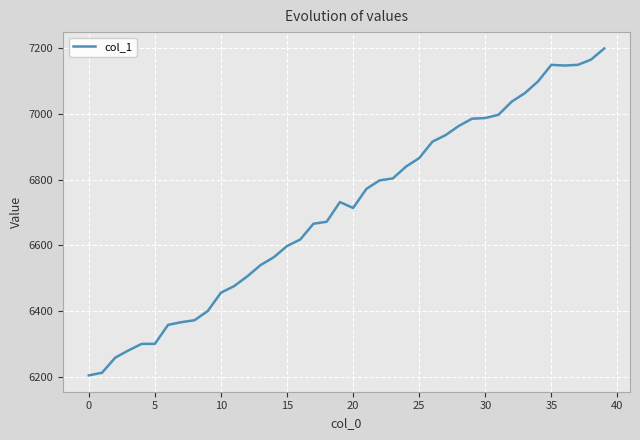

What is the minimum value shown in the chart?

6204